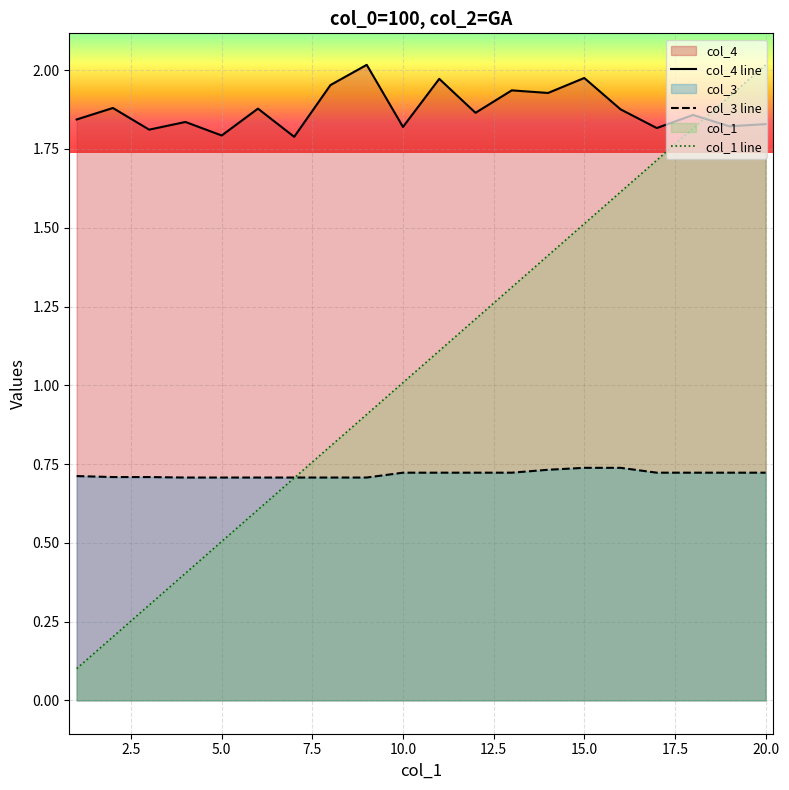

Rank the series at 17 from lowest to highest value.

col_3, col_1, col_4